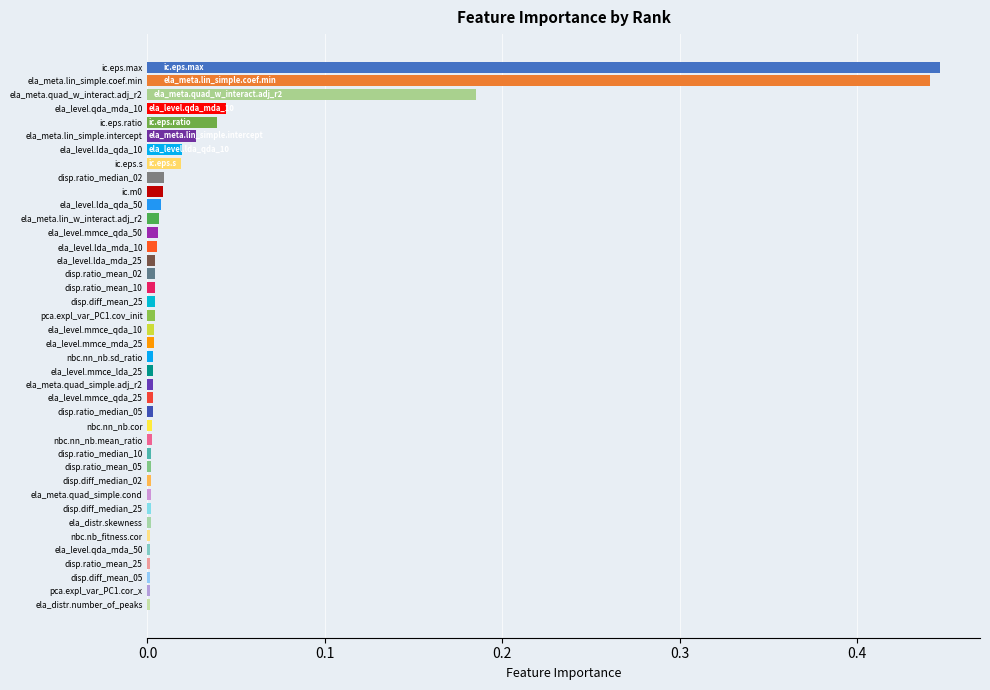

What is the sum of all values?

1.3